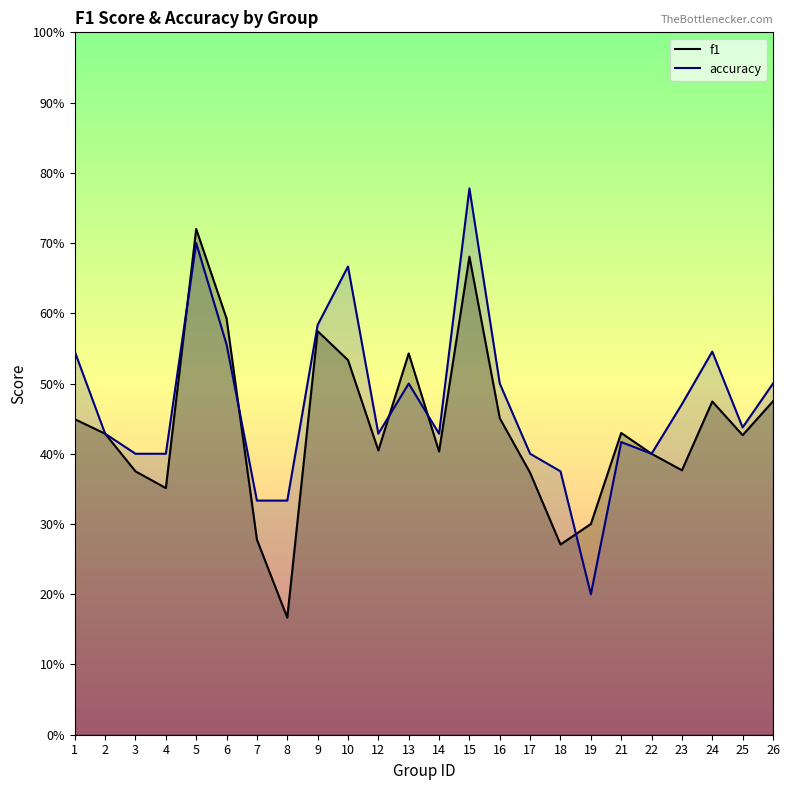

Does the chart display data point markers on the line(s)?

No